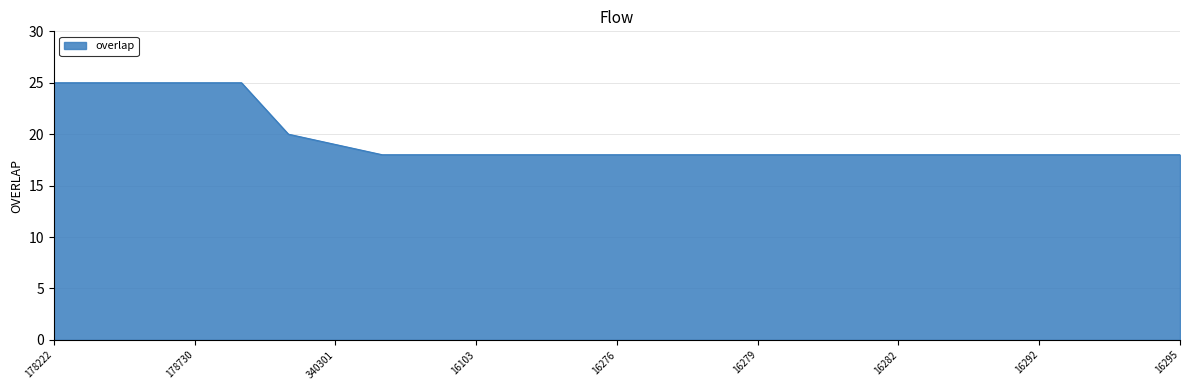

What is the difference between the maximum and minimum values?

7